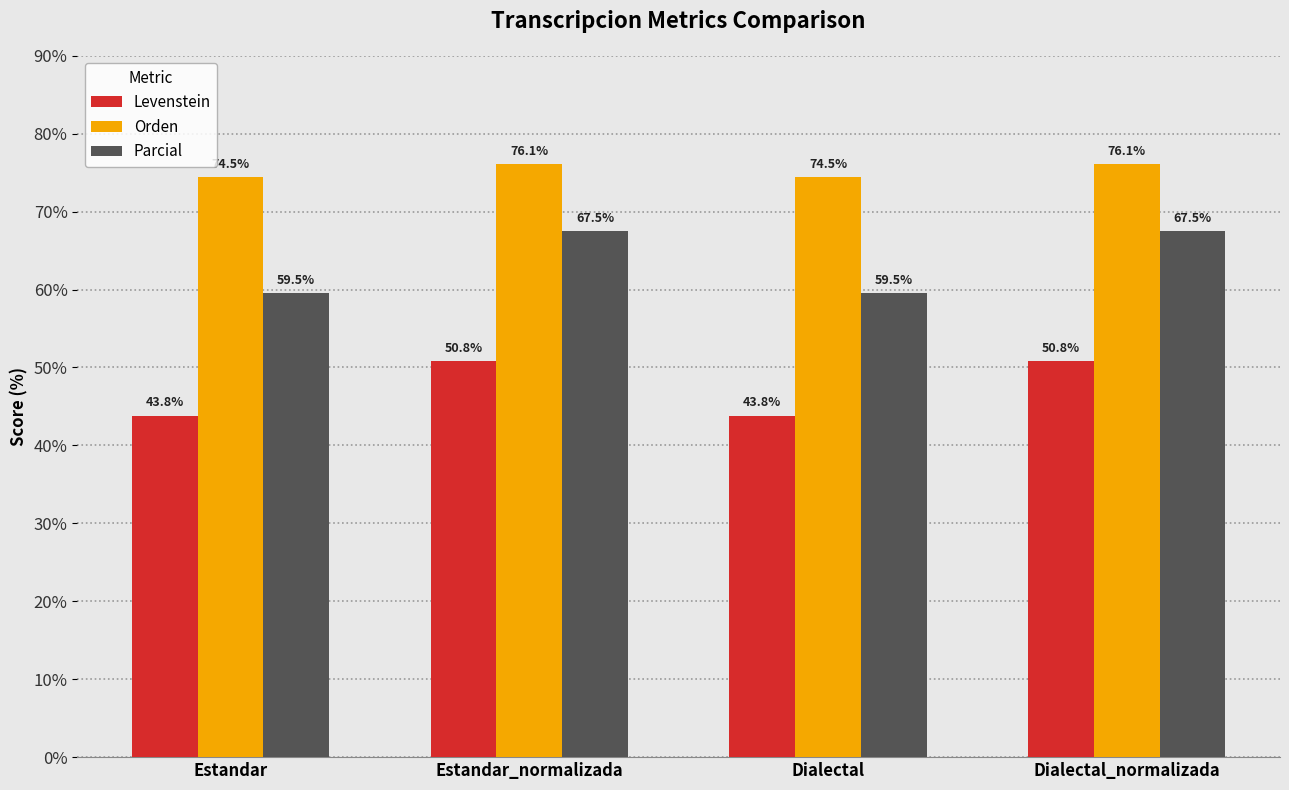

Rank the series at Estandar_normalizada from highest to lowest value.

Orden, Parcial, Levenstein